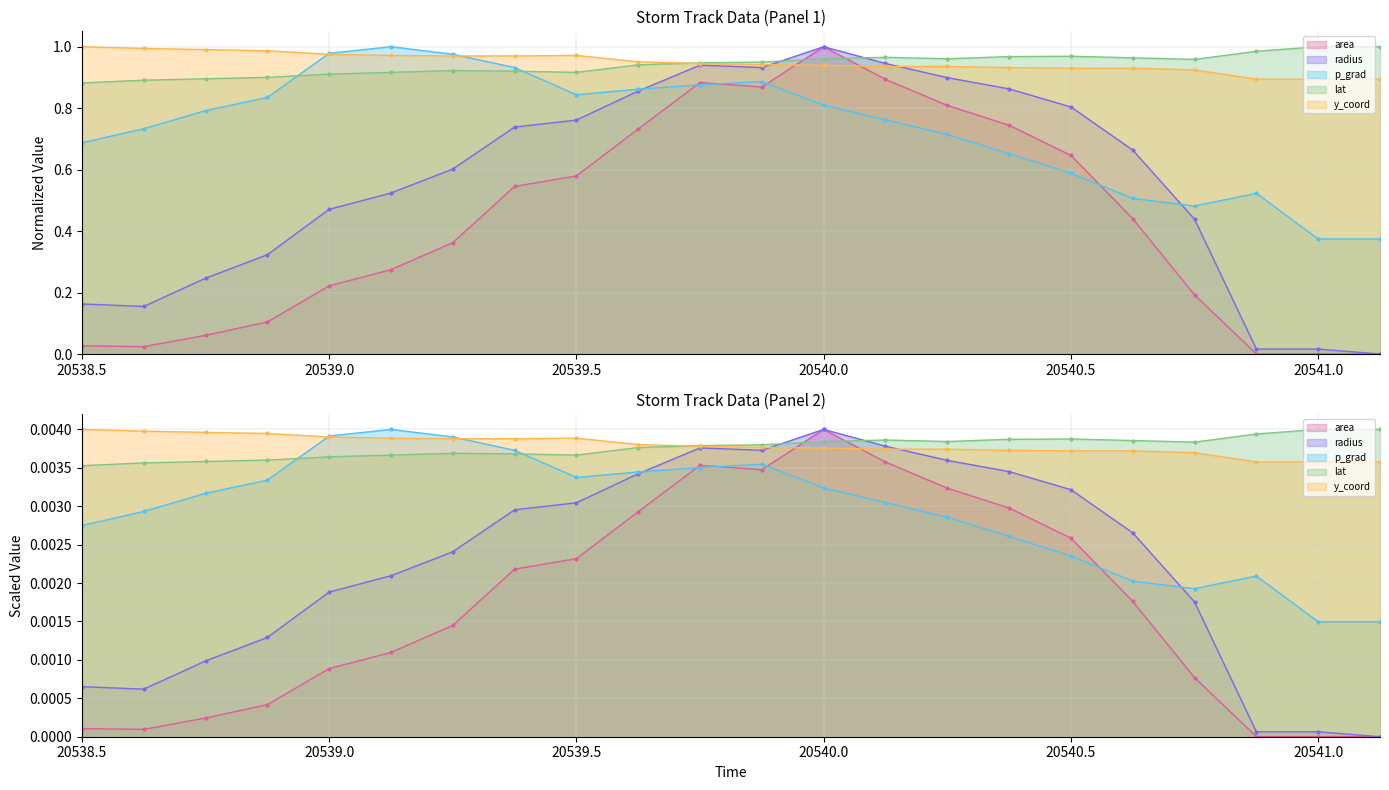

The value of area at 20541.125 is 0.0. True or false?

True